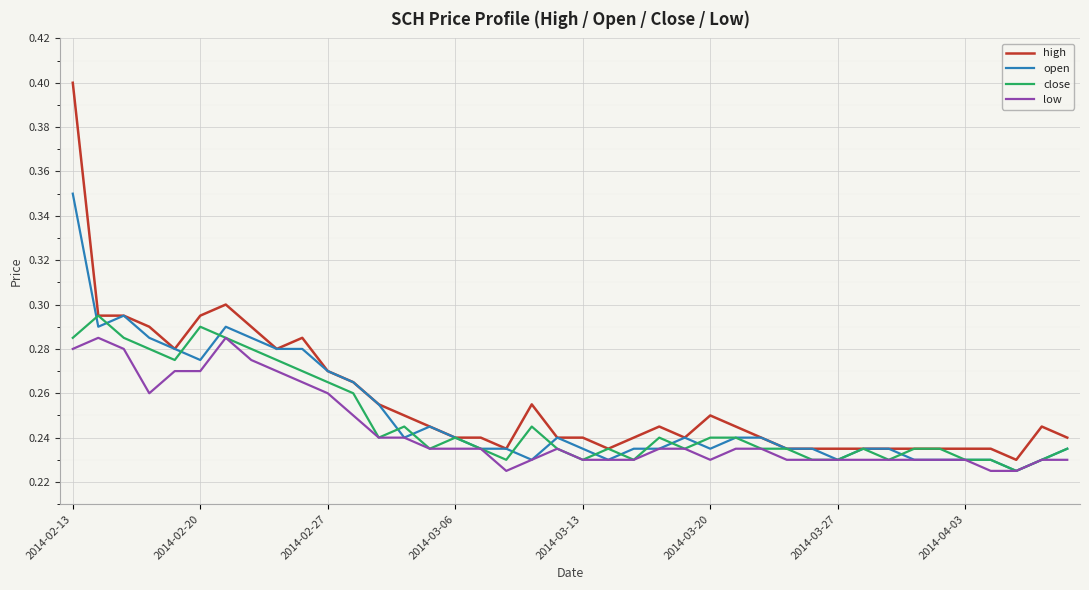

Which series has the widest spread of values?

high